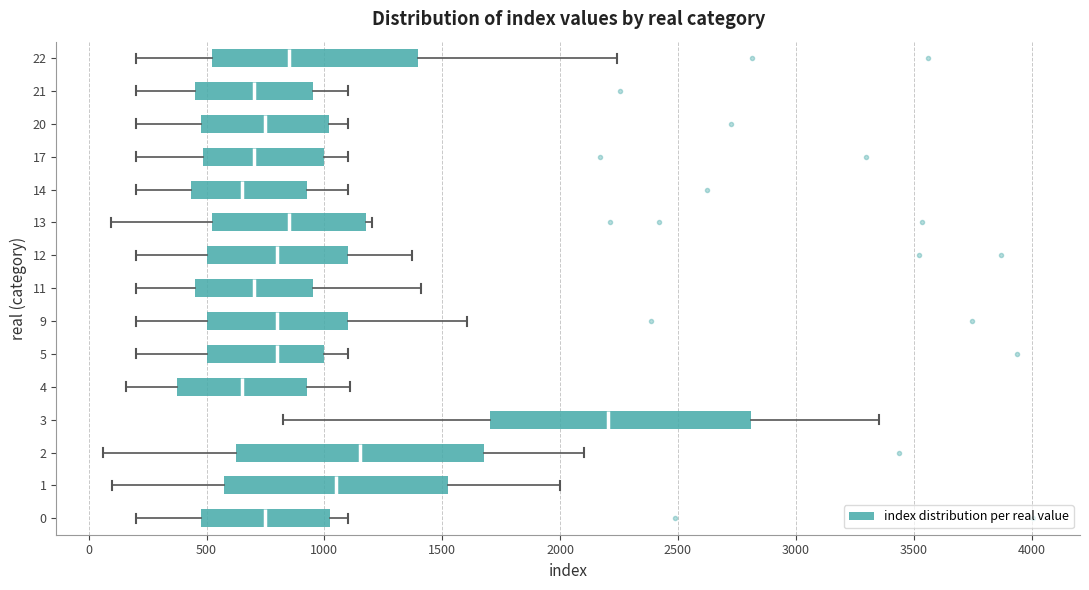

Reading bottom to top, transcribe this box plot: for each box, give where its median line is, the range the box spans, and where its two whiskers end, as read against the x-axis. The values are not printed on the chart, so give them approximately, as read against the axis.

0: median 750, box 500 to 1050, whiskers 200 to 1100
1: median 1050, box 600 to 1550, whiskers 100 to 2000
2: median 1150, box 650 to 1700, whiskers 50 to 2100
3: median 2200, box 1700 to 2800, whiskers 800 to 3350
4: median 650, box 400 to 950, whiskers 150 to 1100
5: median 800, box 500 to 1000, whiskers 200 to 1100
9: median 800, box 500 to 1100, whiskers 200 to 1600
11: median 700, box 450 to 950, whiskers 200 to 1400
12: median 800, box 500 to 1100, whiskers 200 to 1350
13: median 850, box 550 to 1200, whiskers 100 to 1200 (just right of the box's right edge)
14: median 650, box 450 to 950, whiskers 200 to 1100
17: median 700, box 500 to 1000, whiskers 200 to 1100
20: median 750, box 500 to 1000, whiskers 200 to 1100
21: median 700, box 450 to 950, whiskers 200 to 1100
22: median 850, box 550 to 1400, whiskers 200 to 2250